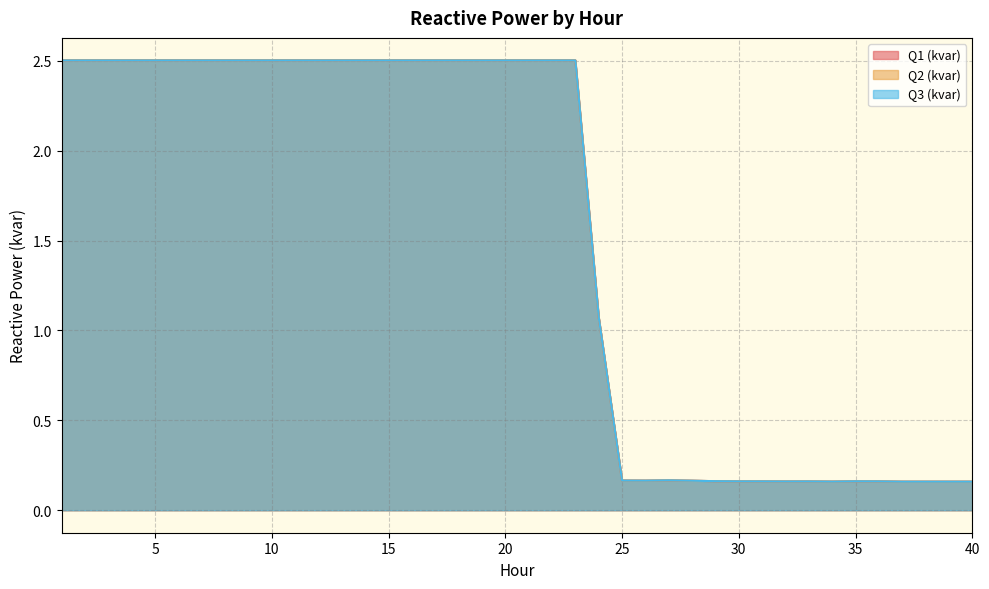

How many values in the Q1 (kvar) series are below 2?

17